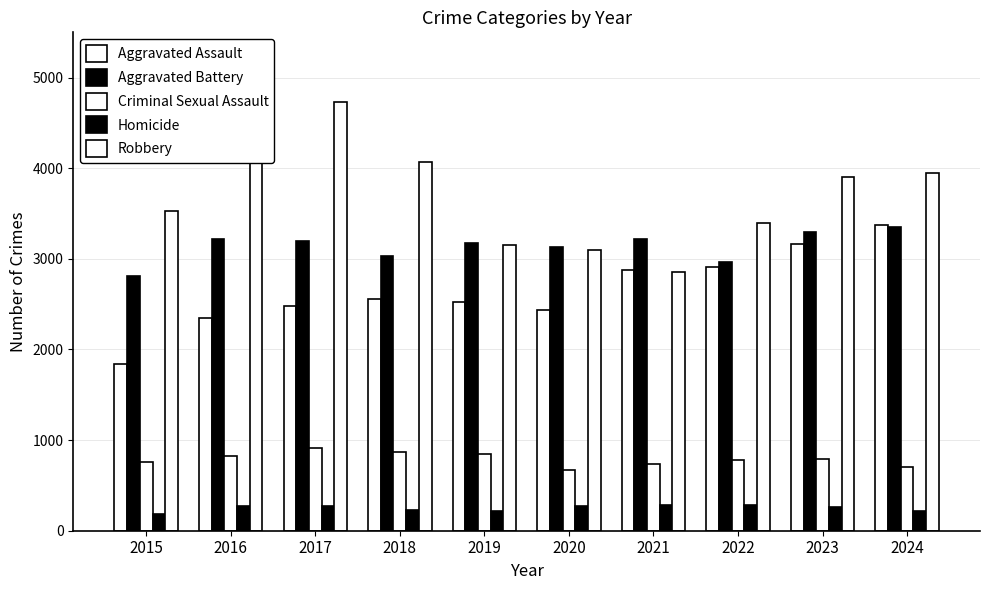

Reading right to left, transcribe all the data shown in this chart.

Aggravated Assault: 3376	3163	2911	2873	2438	2524	2555	2485	2351	1838
Aggravated Battery: 3353	3297	2968	3218	3128	3179	3034	3199	3223	2806
Criminal Sexual Assault: 703	793	781	741	673	844	865	909	821	762
Homicide: 221	262	280	281	274	214	230	275	278	184
Robbery: 3943	3902	3393	2859	3098	3154	4068	4734	4547	3532